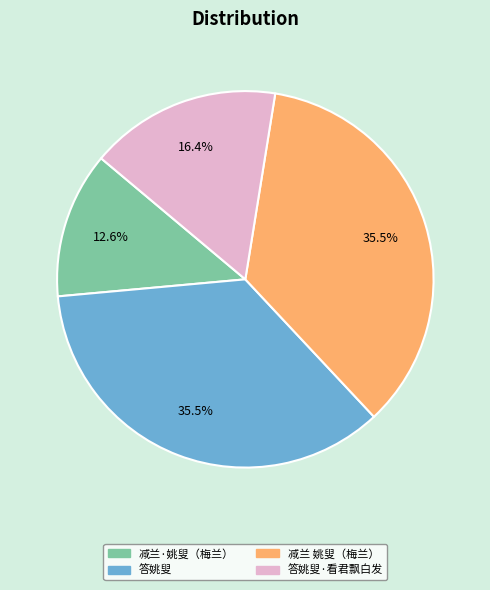

Is there a majority slice in this chart?

No